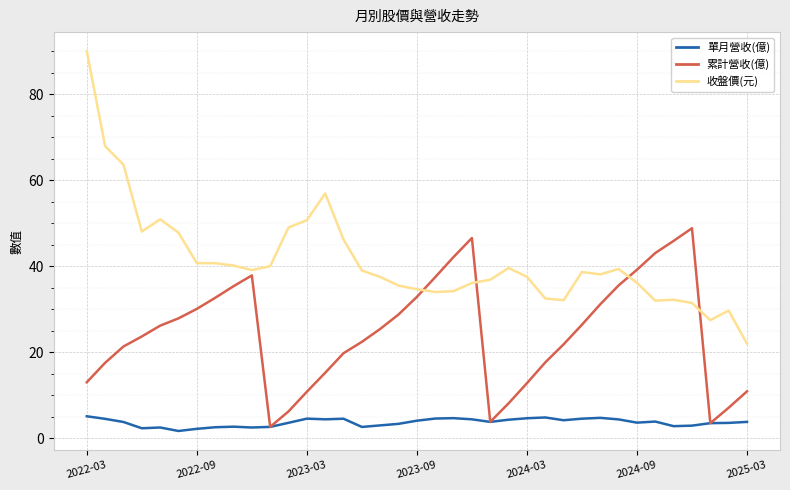

After their last crossing, which series has the higher values: 收盤價(元) or 累計營收(億)?

收盤價(元)